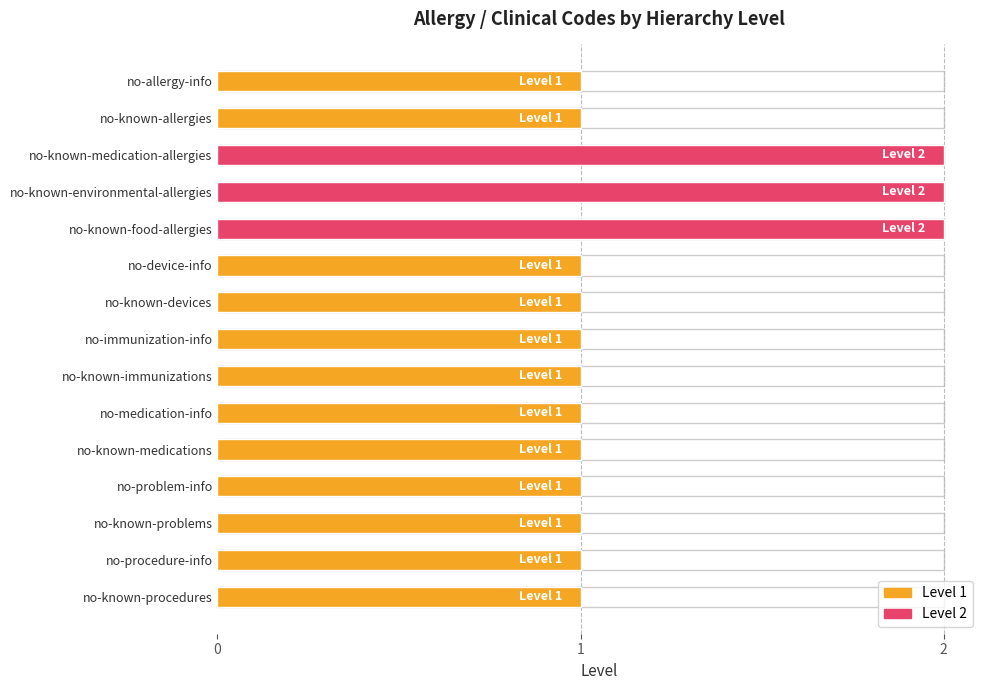

What is the label of the 2nd bar from the left?

no-known-allergies